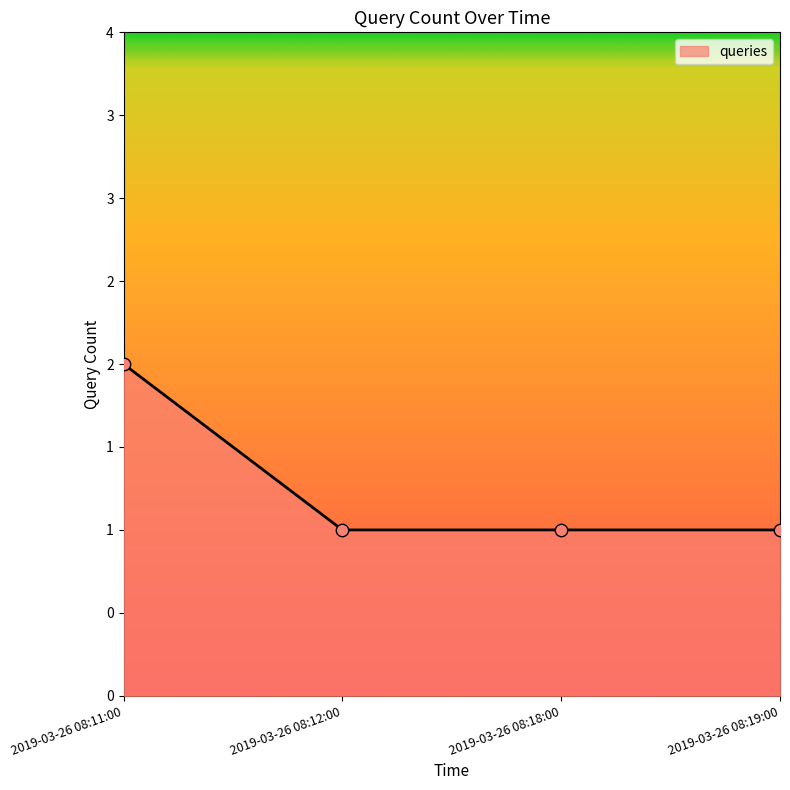

Which has a higher value, 2019-03-26 08:12:00 or 2019-03-26 08:18:00?

2019-03-26 08:12:00